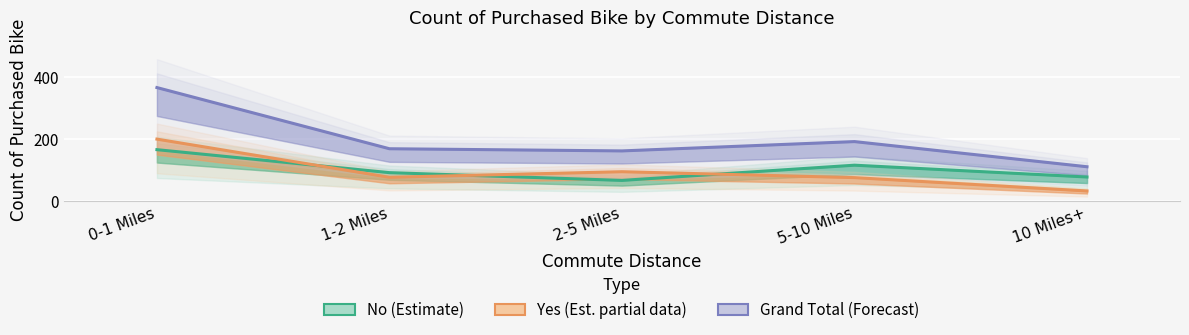

Does the chart display data point markers on the line(s)?

No